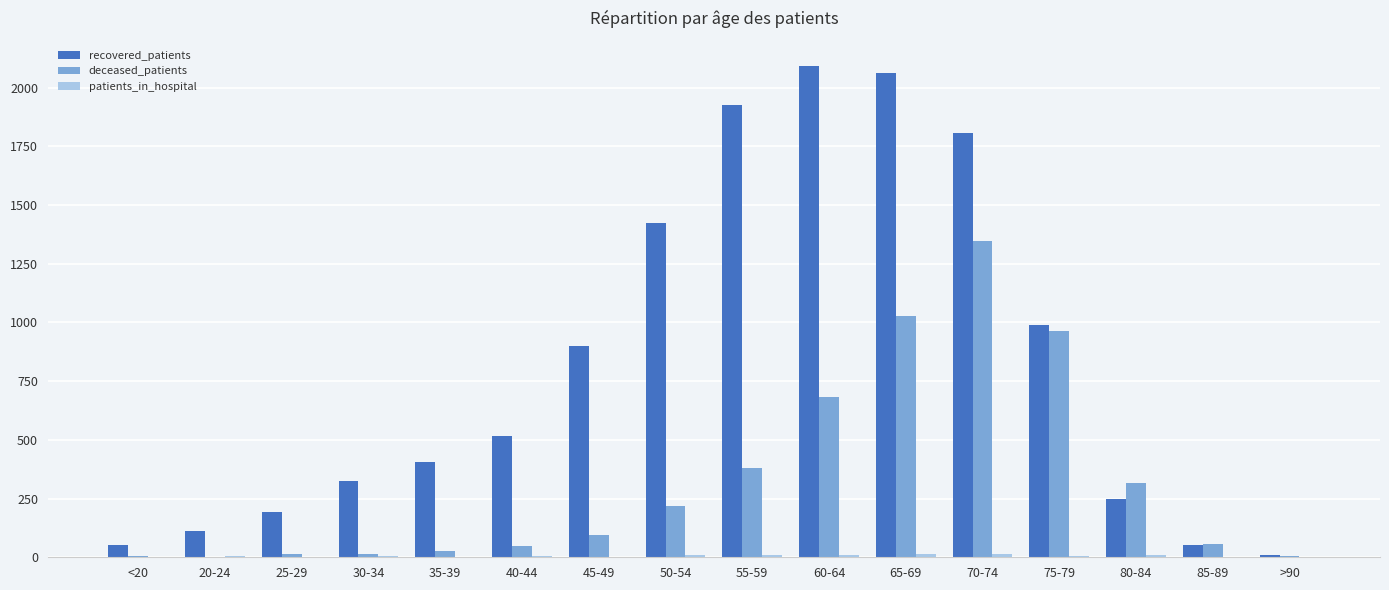

Where is recovered_patients nearest to the value 1051?

75-79